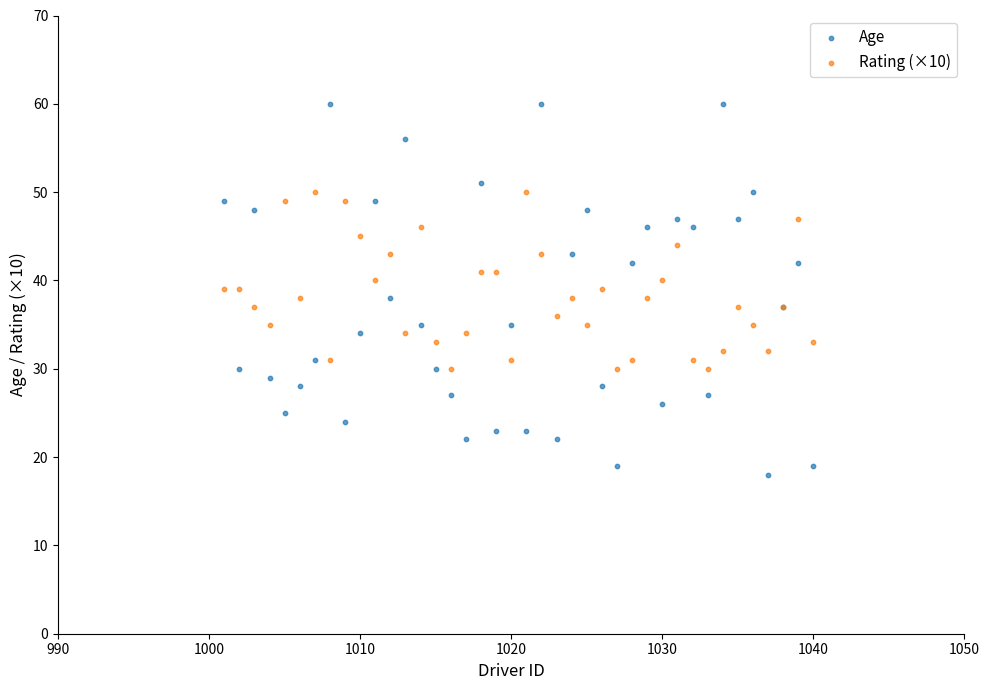

Which series reaches the maximum Y coordinate?

Age